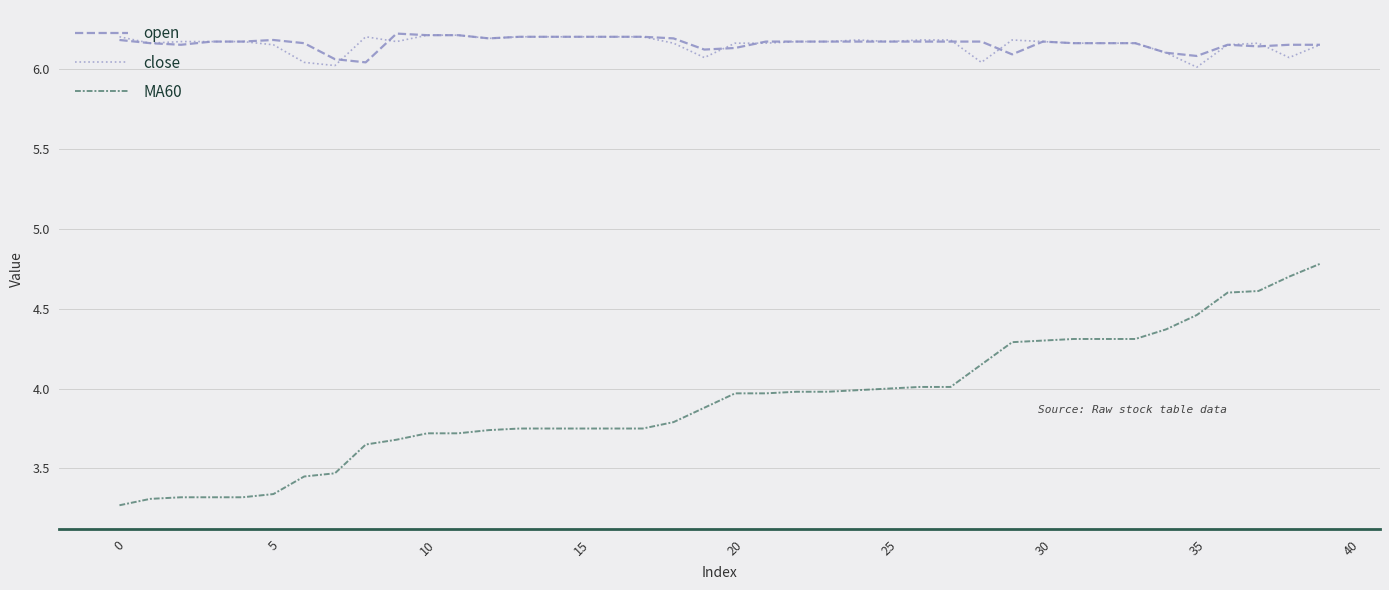

Which series has the largest range (max minus min)?

MA60